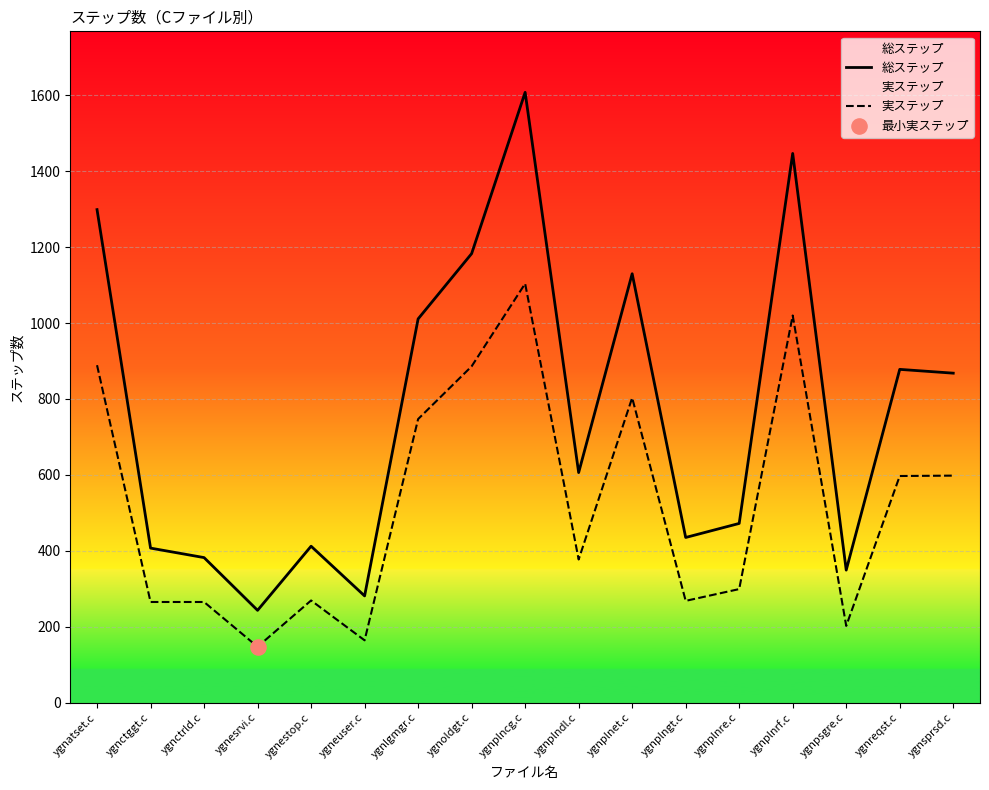

What is the total value across all series at ygnplnet.c?

1933